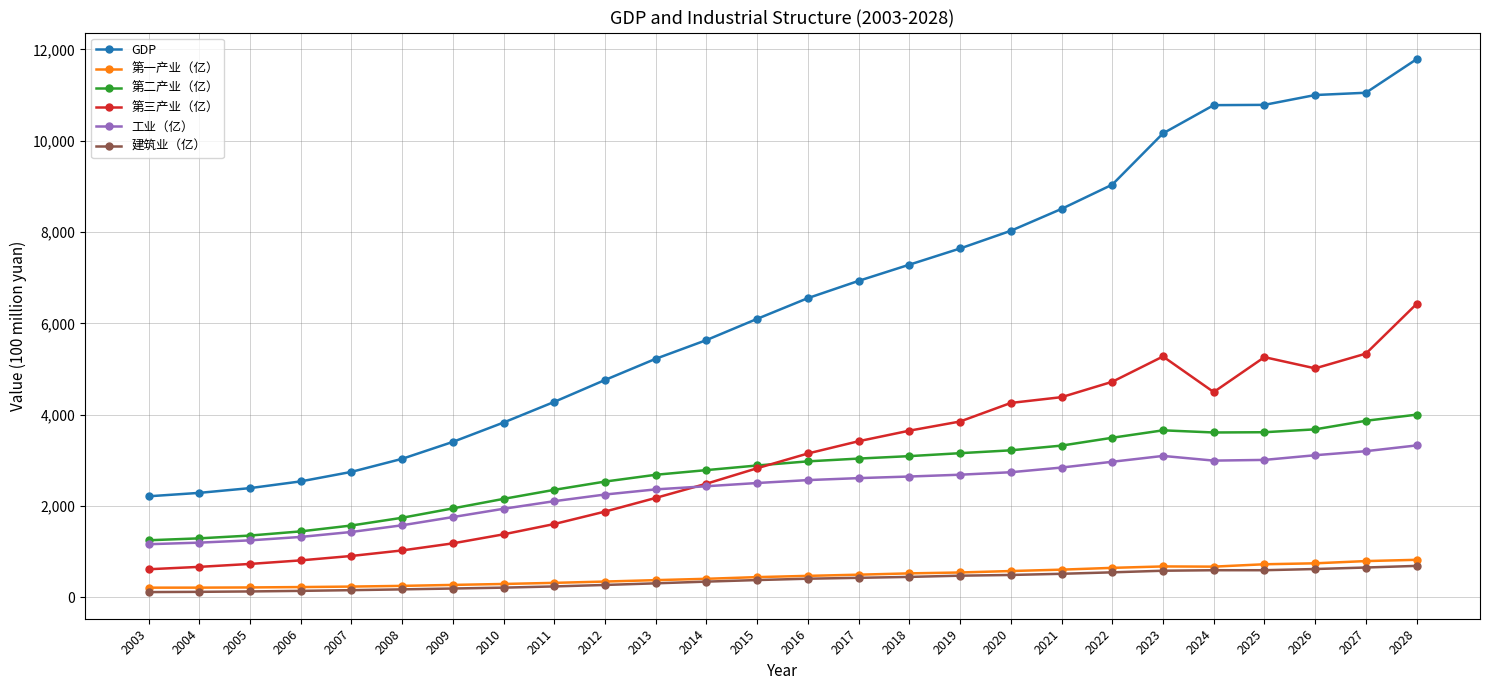

True or false: 第二产业（亿） has a value of 4870.8 at 2021.

False